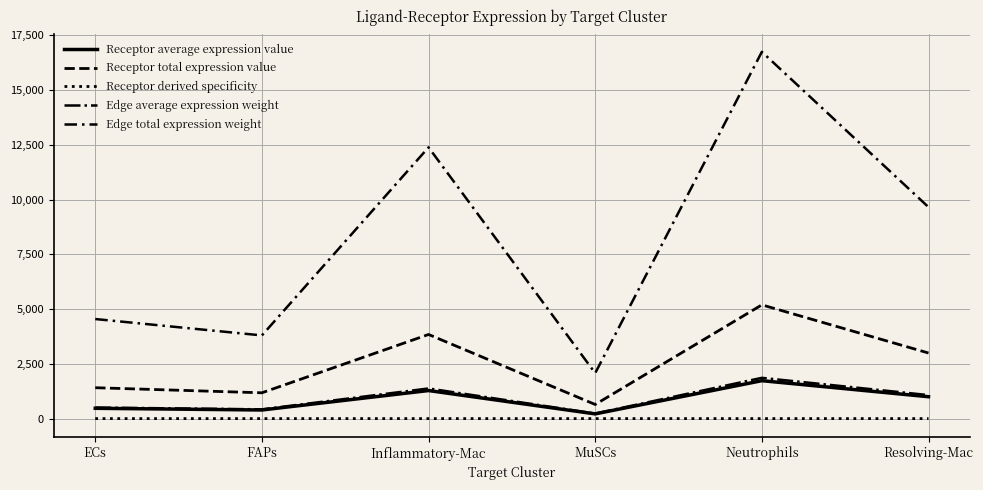

Which series has the widest spread of values?

Edge total expression weight